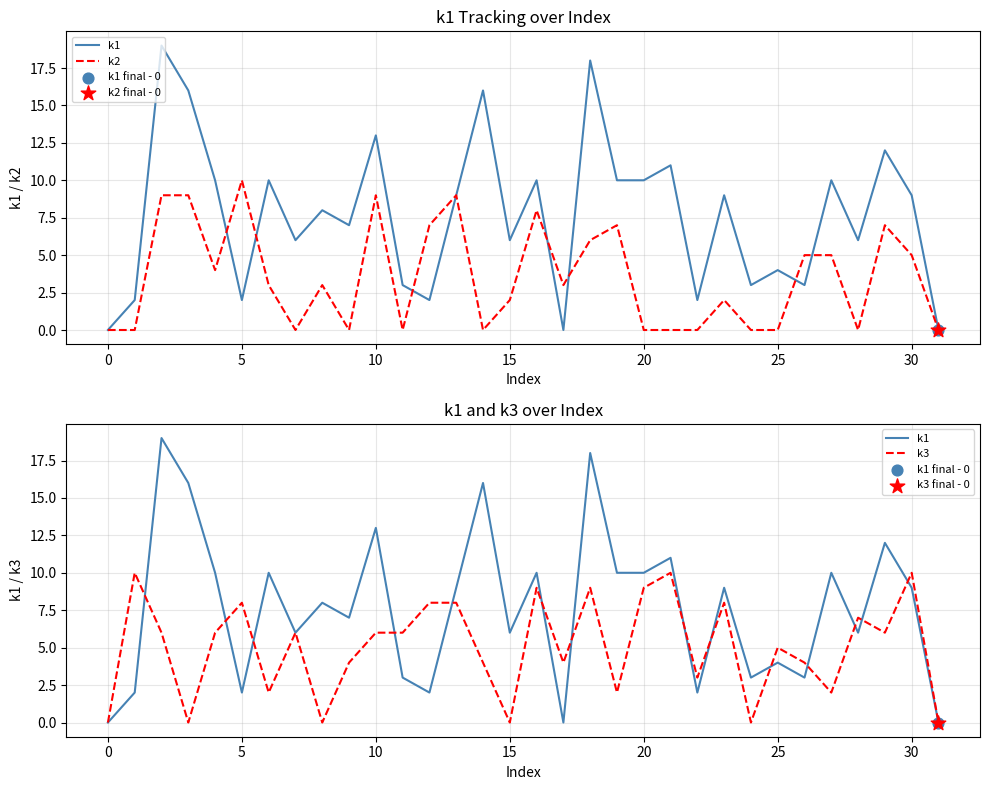

Which series has the largest Y range (max minus min)?

k1